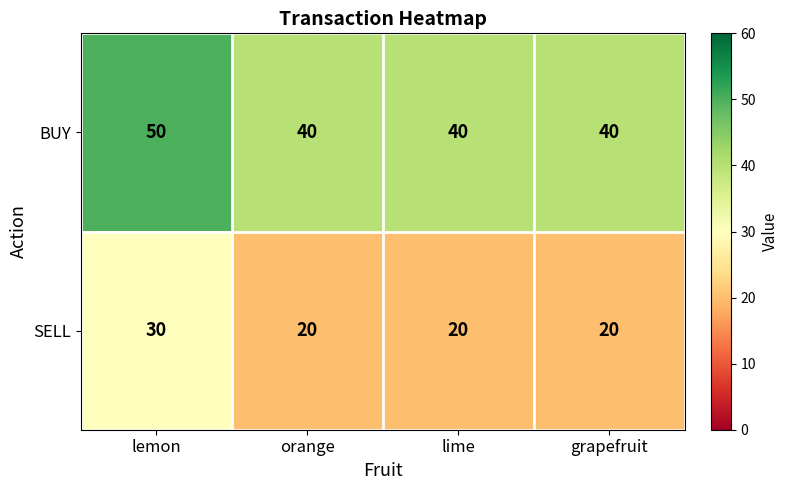

Count the number of categories in the chart.

4